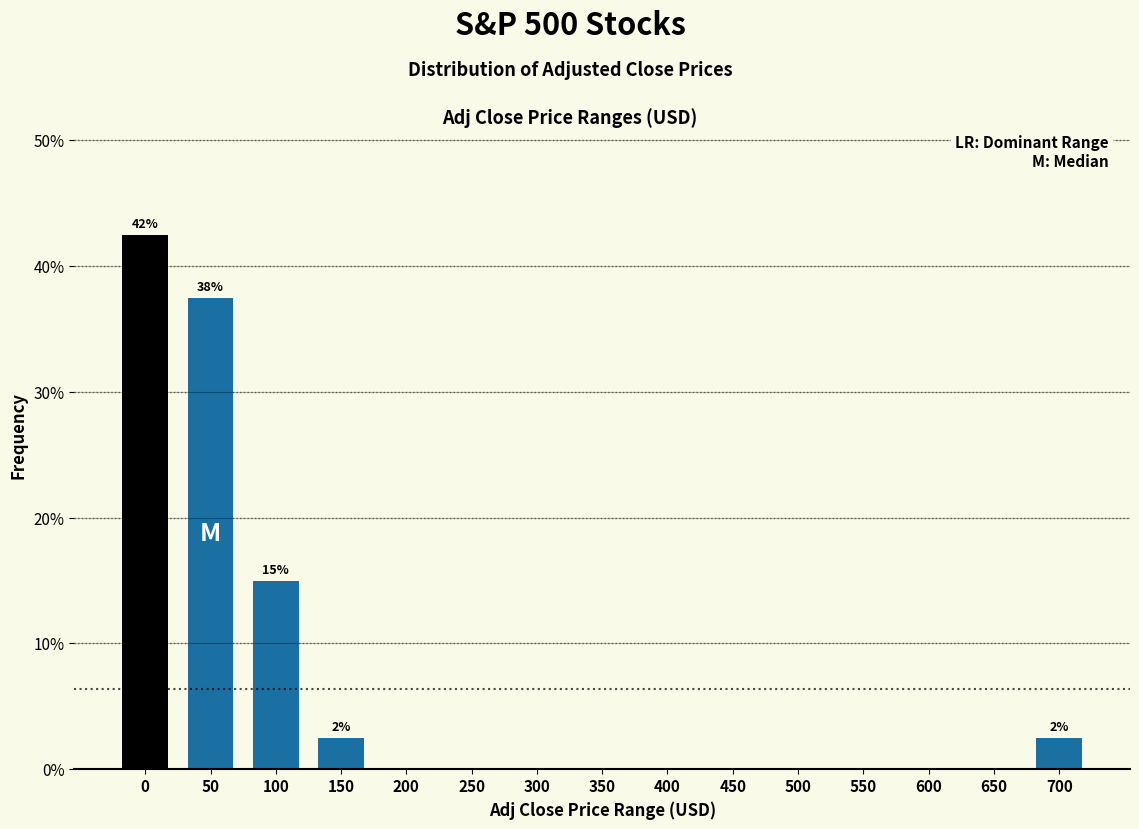

Reading left to right, list all the values displayed in this chart.

0=42.5	50=37.5	100=15.0	150=2.5	200=0.0	250=0.0	300=0.0	350=0.0	400=0.0	450=0.0	500=0.0	550=0.0	600=0.0	650=0.0	700=2.5